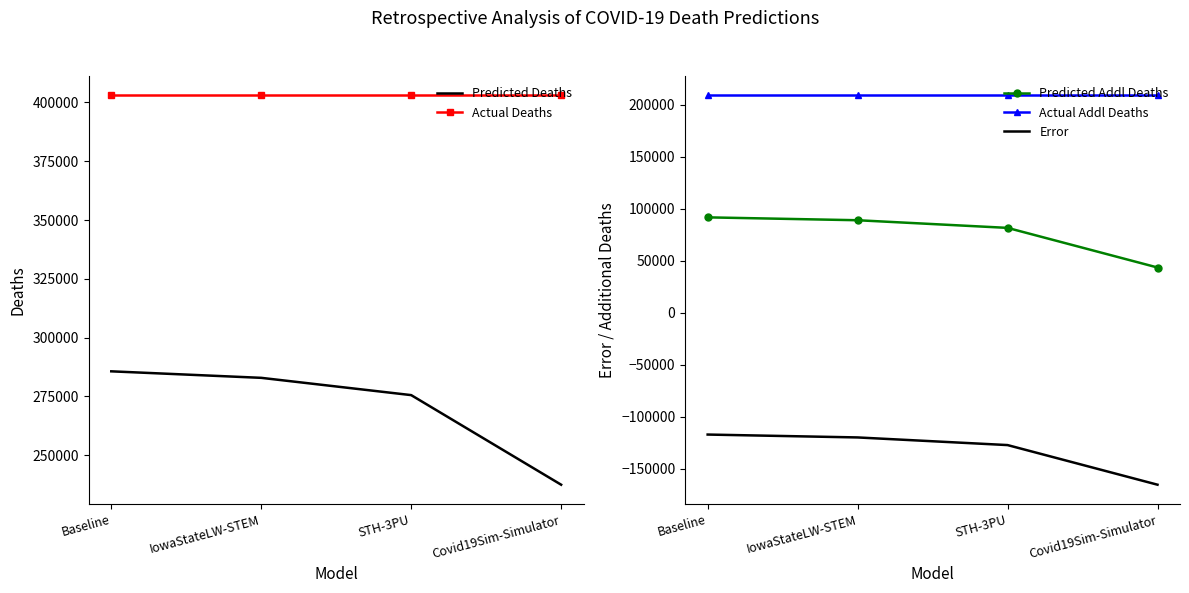

Reading right to left, transcribe all the data shown in this chart.

Predicted Deaths: Covid19Sim-Simulator=237477.3	STH-3PU=275565.0	IowaStateLW-STEM=282910.0	Baseline=285678.1
Actual Deaths: Covid19Sim-Simulator=402962.0	STH-3PU=402962.0	IowaStateLW-STEM=402962.0	Baseline=402962.0
Predicted Addl Deaths: Covid19Sim-Simulator=43406.3	STH-3PU=81494.0	IowaStateLW-STEM=88839.0	Baseline=91607.1
Actual Addl Deaths: Covid19Sim-Simulator=208779.0	STH-3PU=208779.0	IowaStateLW-STEM=208779.0	Baseline=208779.0
Error: Covid19Sim-Simulator=-165372.7	STH-3PU=-127285.0	IowaStateLW-STEM=-119940.0	Baseline=-117171.9